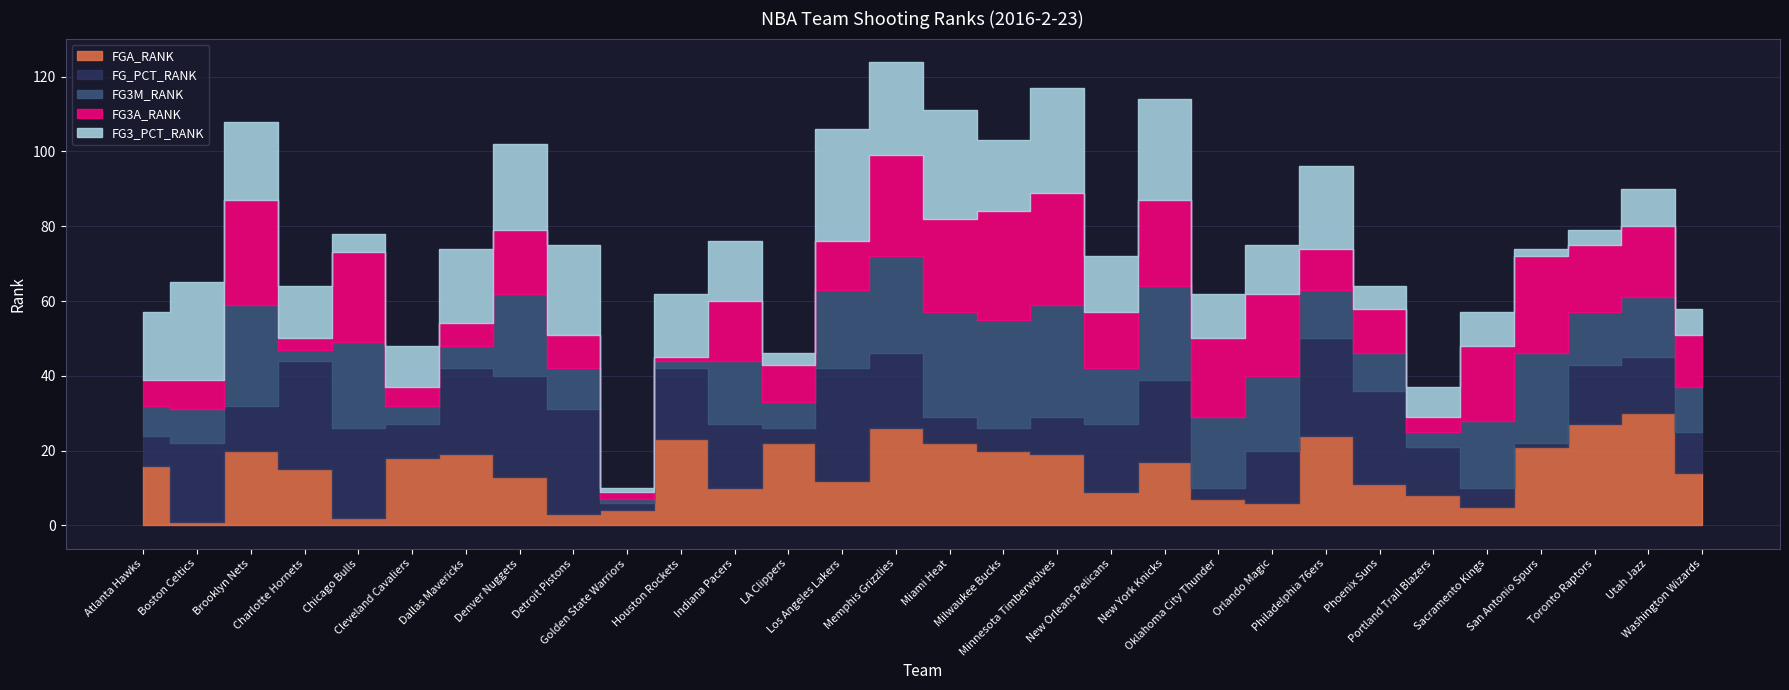

Reading left to right, transcribe all the data shown in this chart.

FGA_RANK: 16	1	20	15	2	18	19	13	3	4	23	10	22	12	26	22	20	19	9	17	7	6	24	11	8	5	21	27	30	14
FG_PCT_RANK: 8	21	12	29	24	9	23	27	28	2	19	17	4	30	20	7	6	10	18	22	3	14	26	25	13	5	1	16	15	11
FG3M_RANK: 8	9	27	3	23	5	6	22	11	1	2	17	7	21	26	28	29	30	15	25	19	20	13	10	4	18	24	14	16	12
FG3A_RANK: 7	8	28	3	24	5	6	17	9	2	1	16	10	13	27	25	29	30	15	23	21	22	11	12	4	20	26	18	19	14
FG3_PCT_RANK: 18	26	21	14	5	11	20	23	24	1	17	16	3	30	25	29	19	28	15	27	12	13	22	6	8	9	2	4	10	7